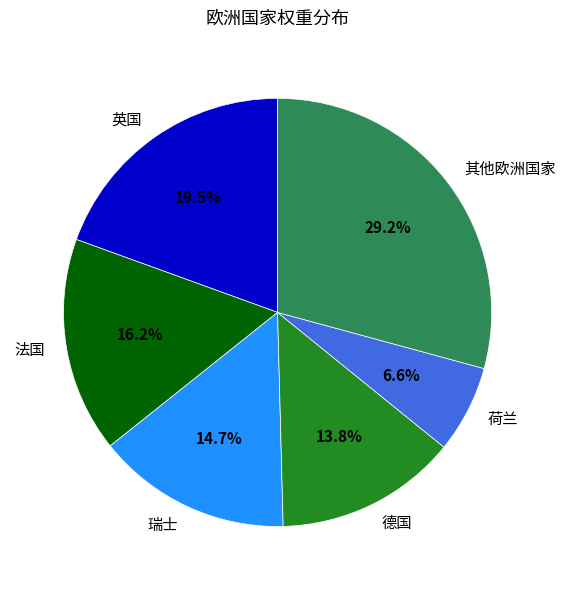

What percentage is the 荷兰 slice, to the nearest percent?

7%